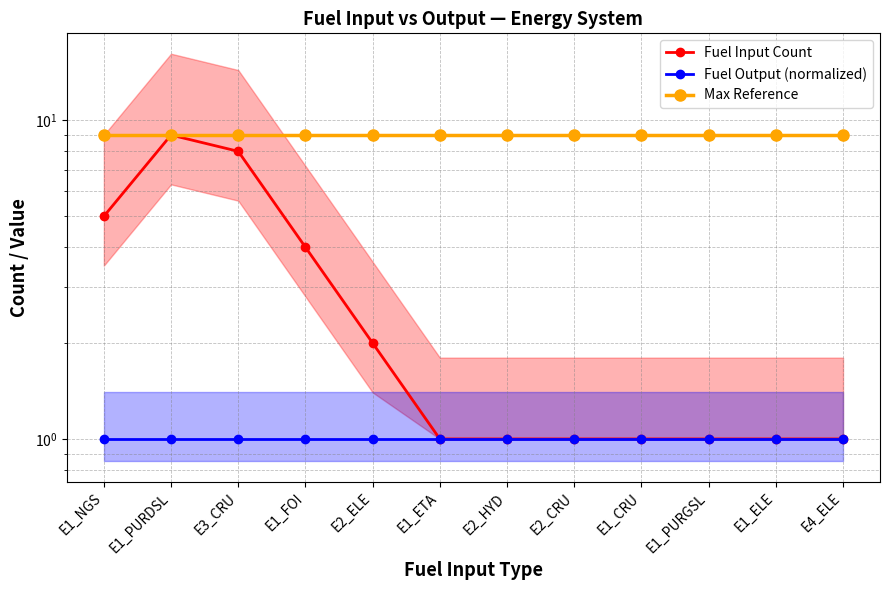

How many lines are shown in the chart?

3